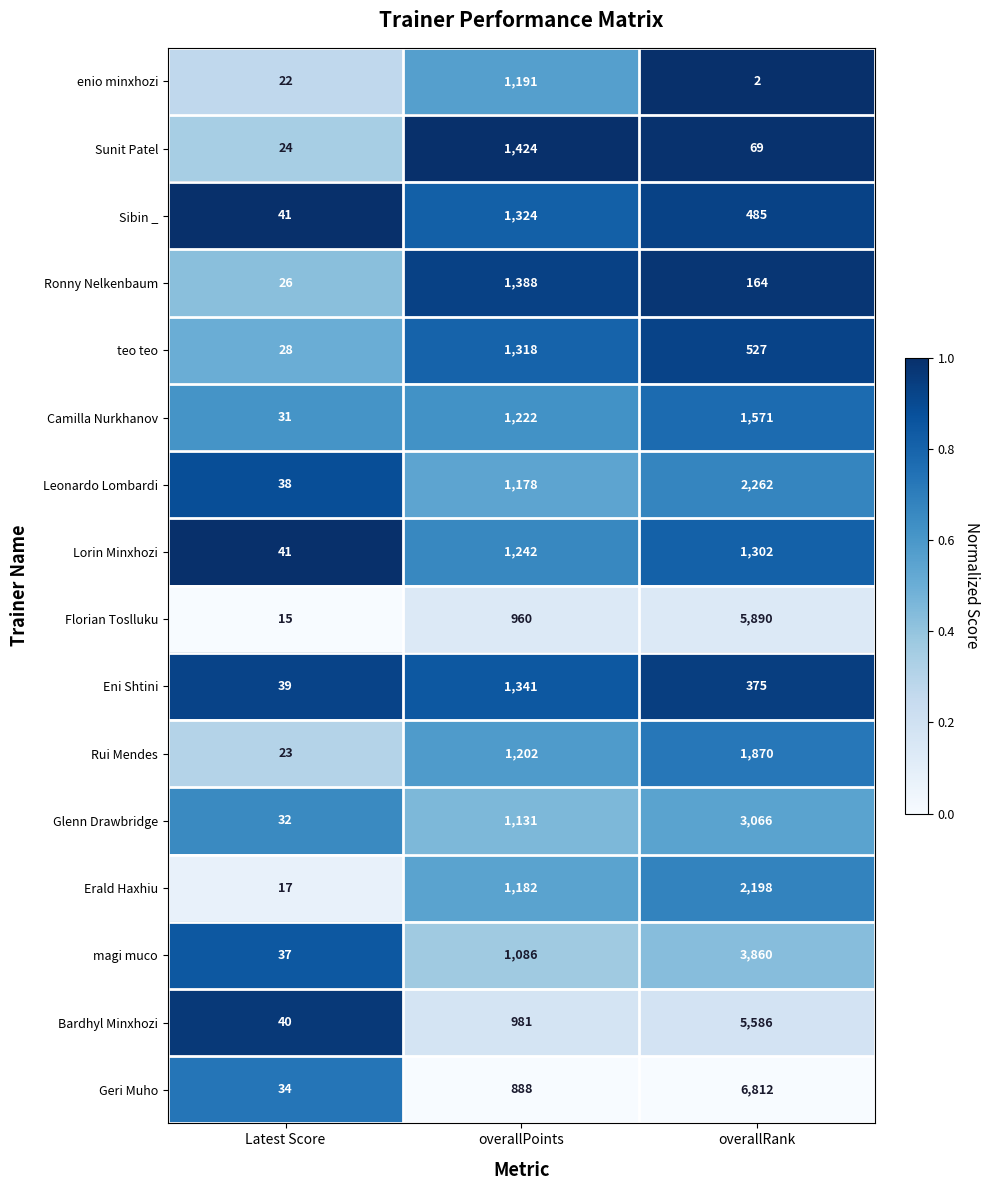

What is the total value across all series at overallRank?

36039